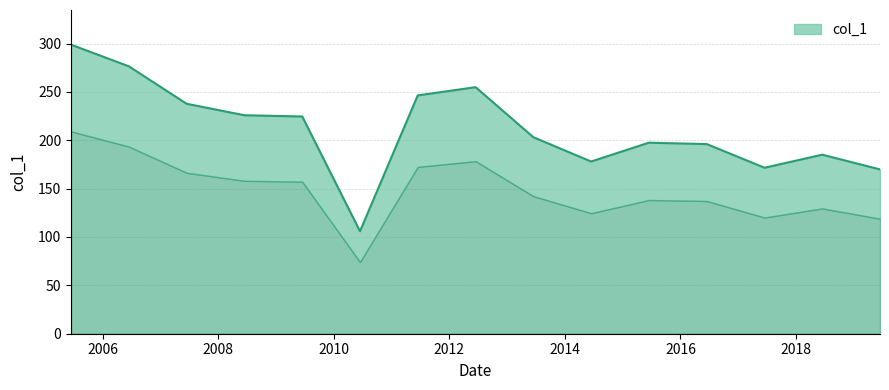

List the labels in order of value, largest first.

2005-06-15, 2006-06-15, 2012-06-15, 2011-06-15, 2007-06-15, 2008-06-15, 2009-06-15, 2013-06-15, 2015-06-15, 2016-06-15, 2018-06-15, 2014-06-15, 2017-06-15, 2019-06-15, 2010-06-15